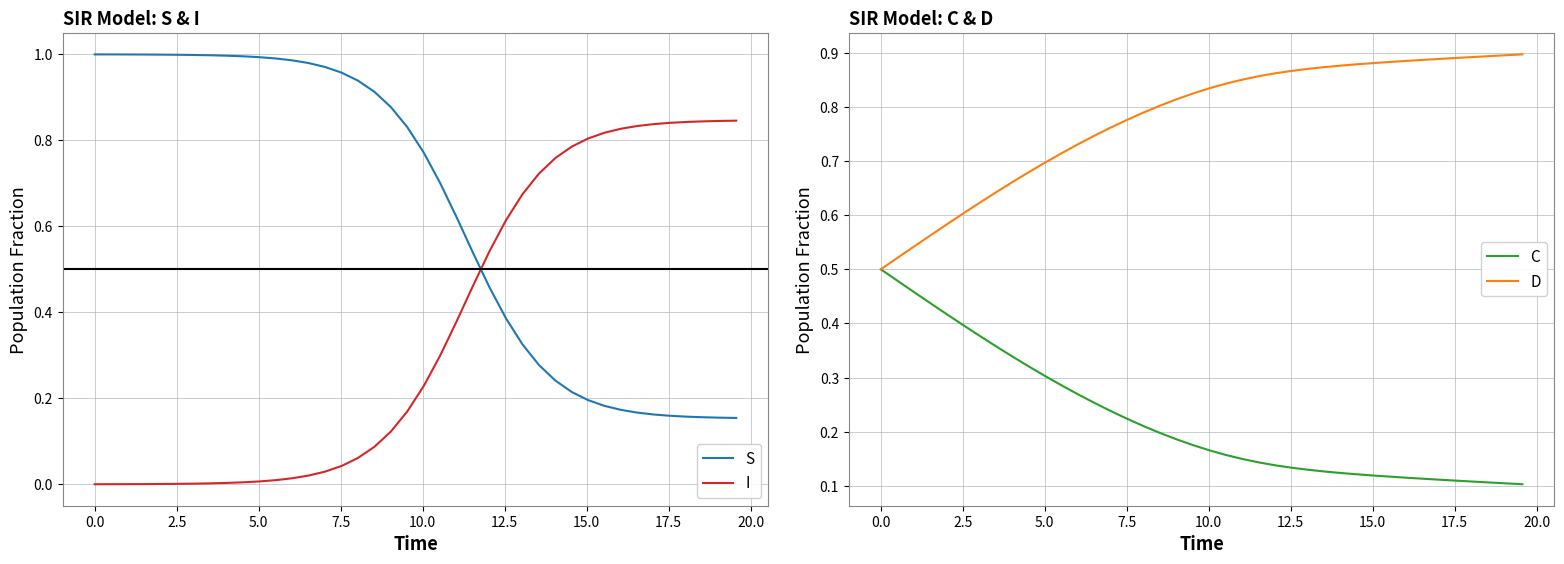

True or false: I and S cross at least once.

True